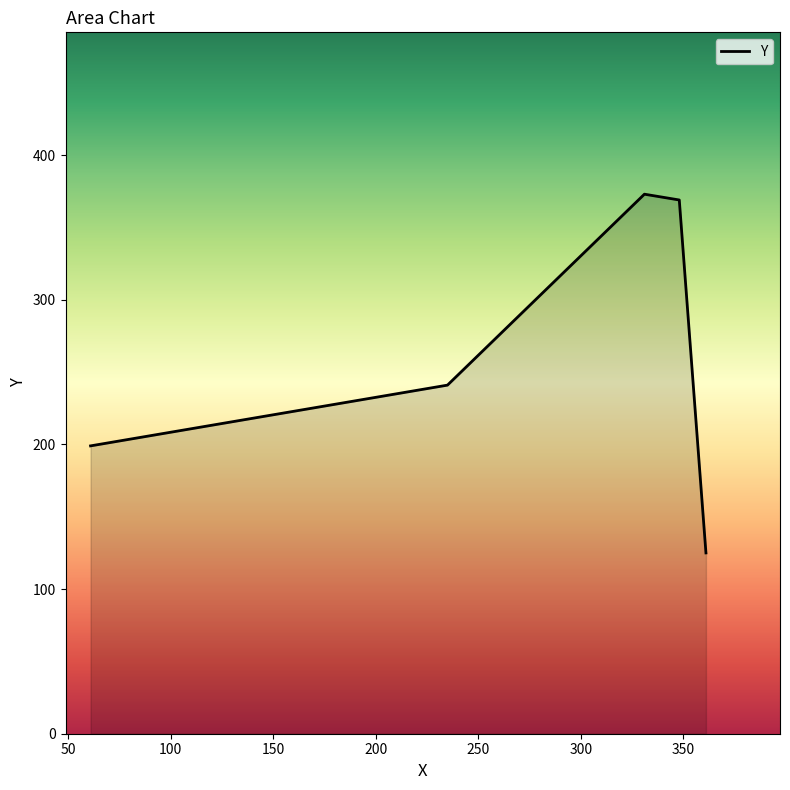

How many distinct data groups are displayed?

1